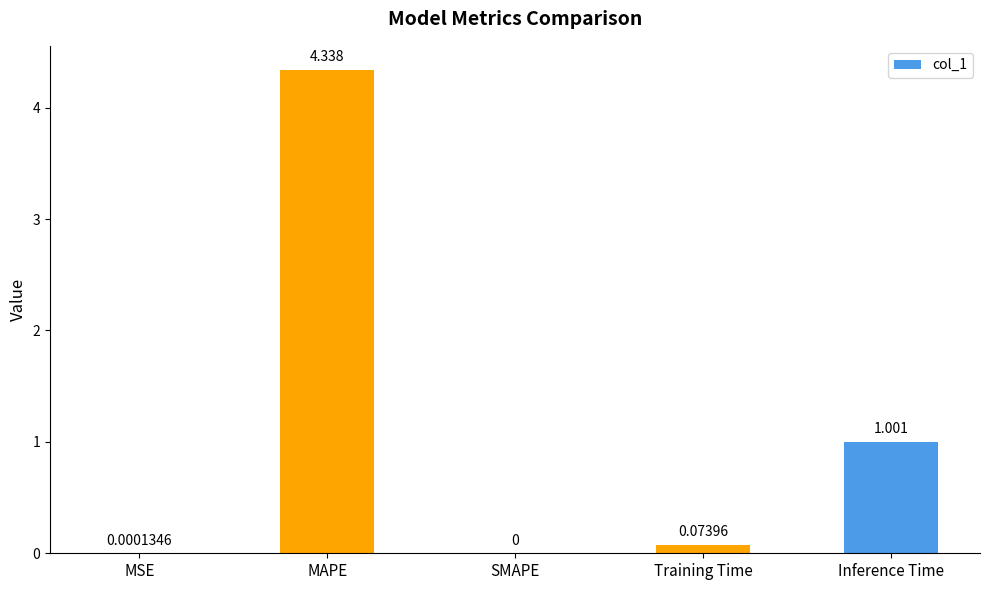

At which category does the chart reach its peak across all series?

MAPE